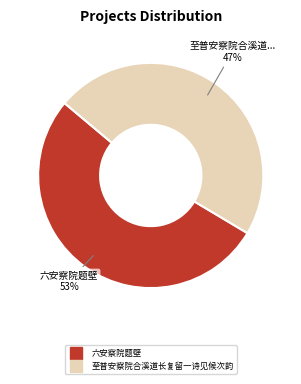

Approximately how many times larger is the value at 六安察院题壁 compared to 至普安察院合溪道长复留一诗见候次韵?

1.1